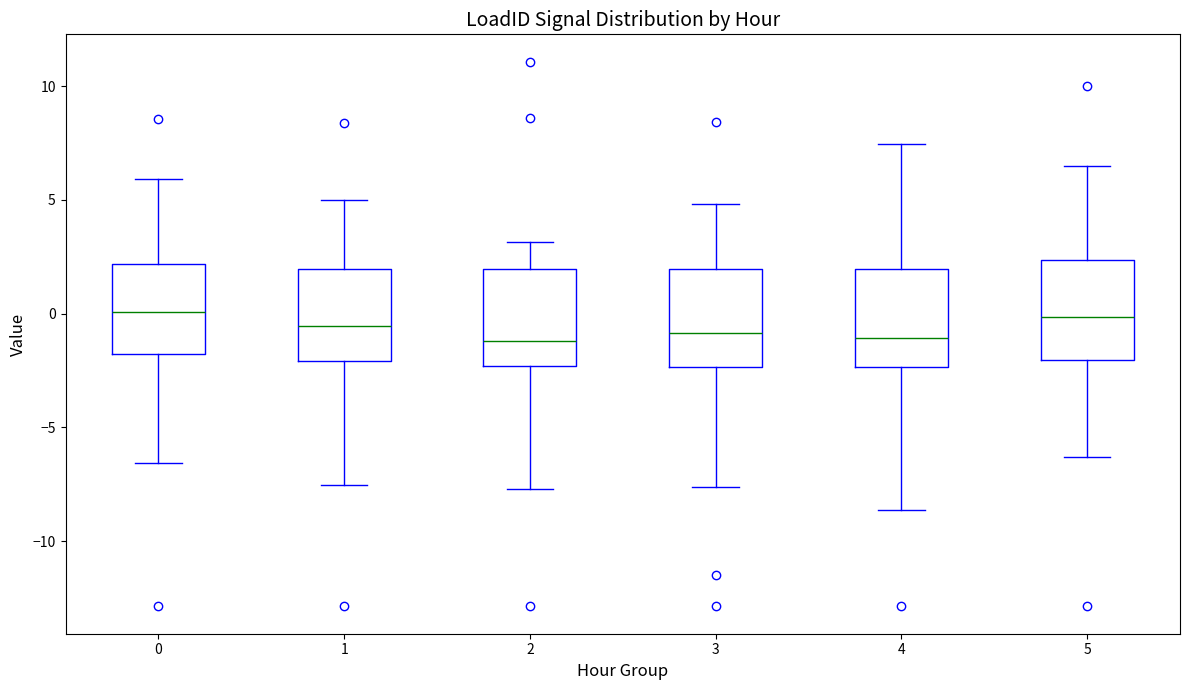

Reading left to right, transcribe this box plot: for each box, give where its median line is, the range the box spans, and where its two whiskers end, as read against the y-axis. The values are not printed on the chart, so give them approximately, as read against the axis.

0: median 0.0, box -2.0 to 2.0, whiskers -6.5 to 6.0
1: median -0.5, box -2.0 to 2.0, whiskers -7.5 to 5.0
2: median -1.0, box -2.5 to 2.0, whiskers -7.5 to 3.0
3: median -1.0, box -2.5 to 2.0, whiskers -7.5 to 5.0
4: median -1.0, box -2.5 to 2.0, whiskers -8.5 to 7.5
5: median 0.0, box -2.0 to 2.5, whiskers -6.5 to 6.5